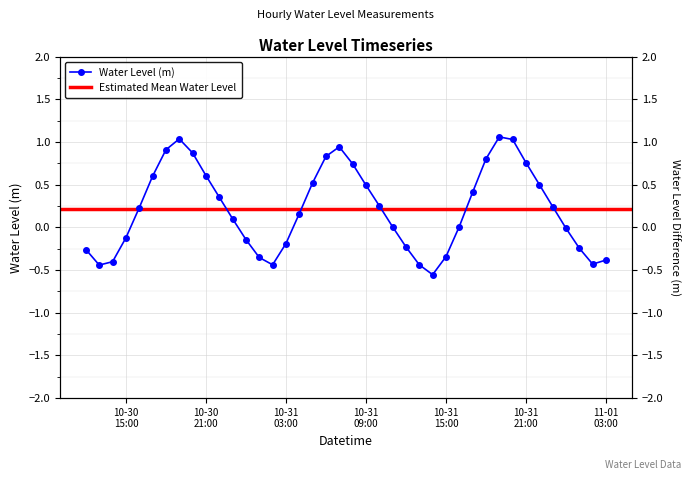

What is the maximum value shown in the chart?

1.1